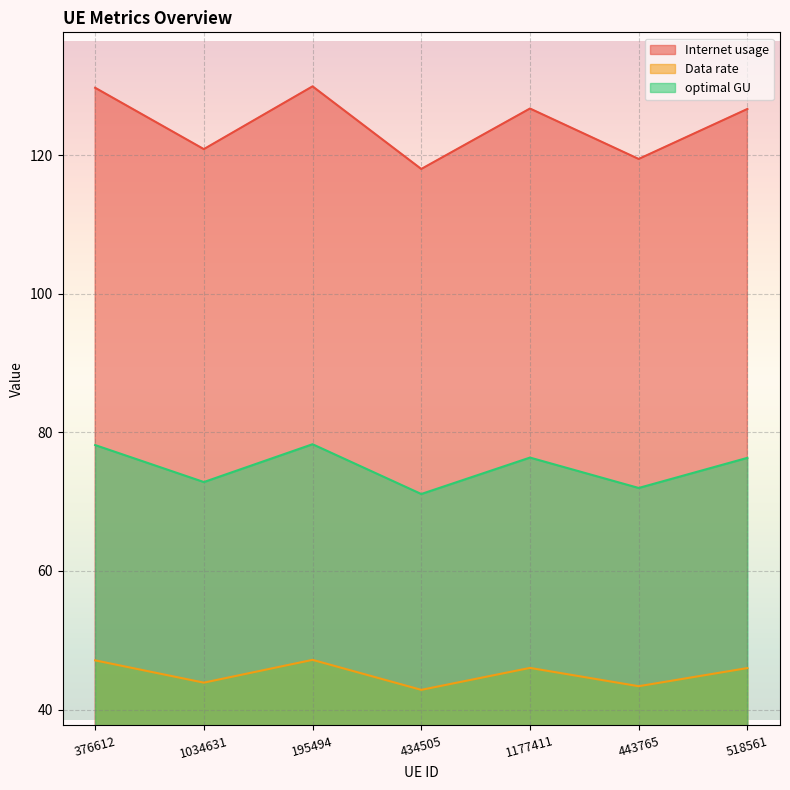

What is the highest value of the optimal GU series?

78.3